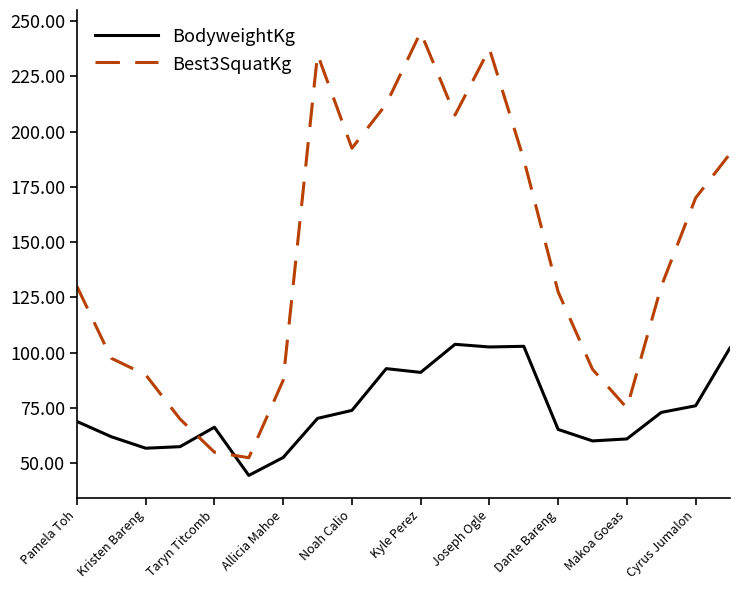

How many lines are shown in the chart?

2